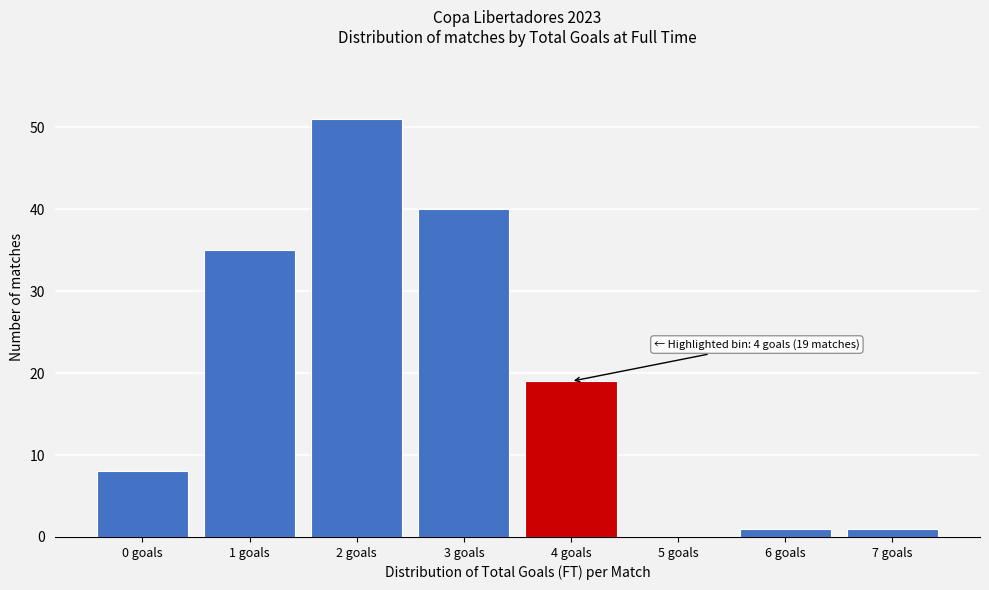

Reading right to left, what are all the values shown in this chart?

7 goals=1	6 goals=1	5 goals=0	4 goals=19	3 goals=40	2 goals=51	1 goals=35	0 goals=8